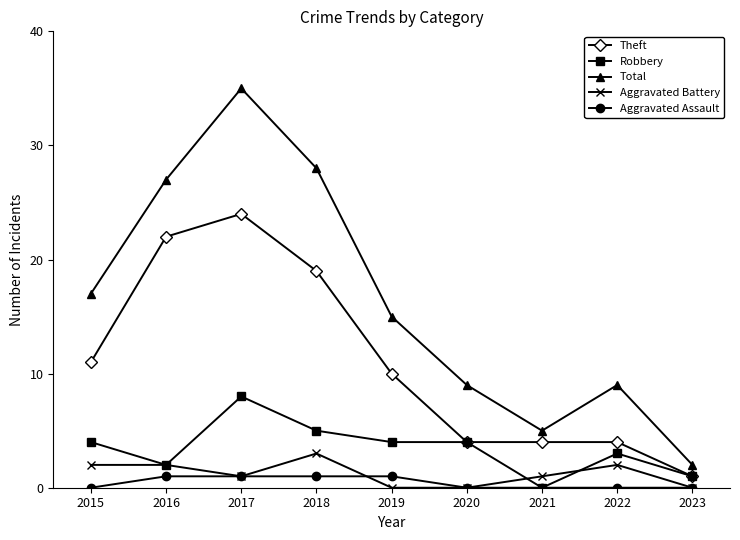

Which series has the largest range (max minus min)?

Total